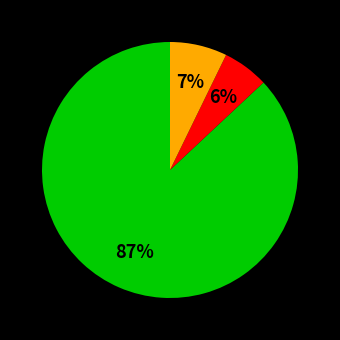

To the nearest percent, what is the difference between the largest and smallest slice percentages?

81%